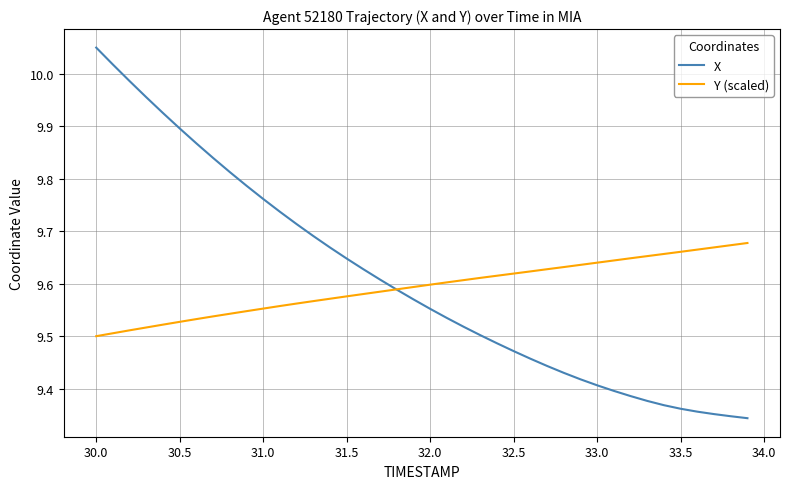

What is the difference between the maximum and second lowest values in the X series?

0.7